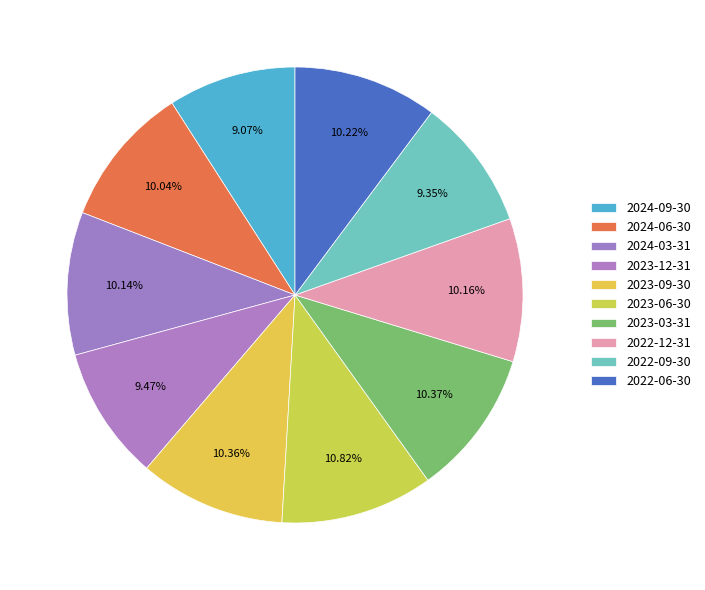

What percentage is the 2022-12-31 slice, to the nearest percent?

10%